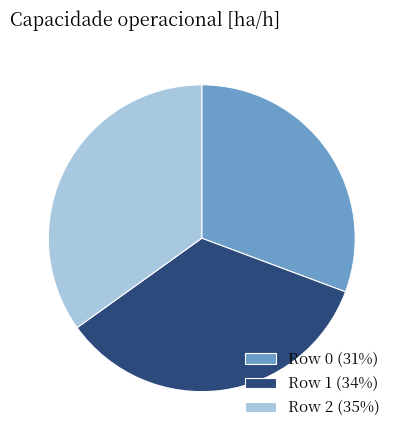

Is there a majority slice in this chart?

No